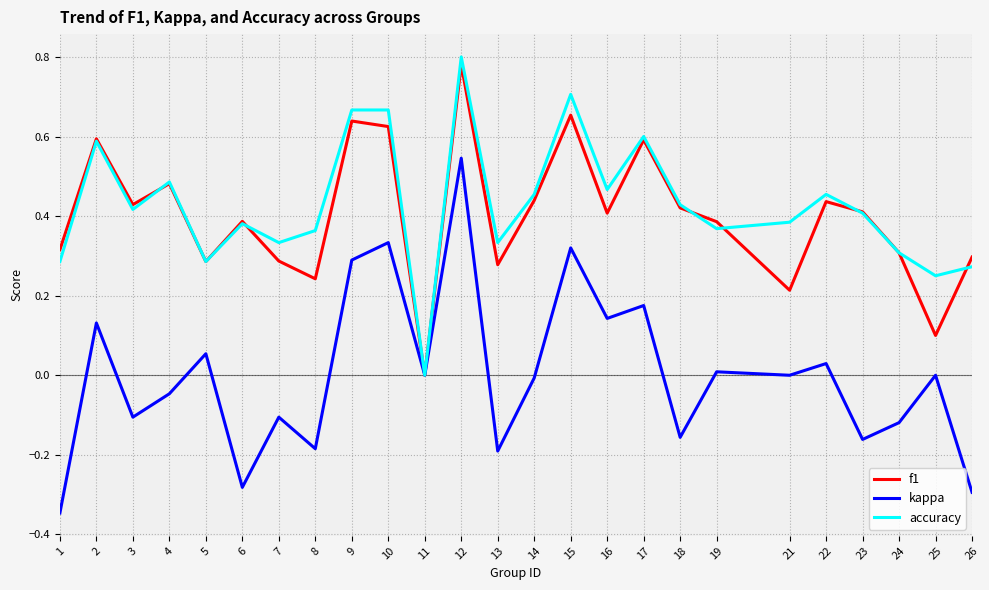

Between 9 and 11, which series saw the biggest shift?

accuracy